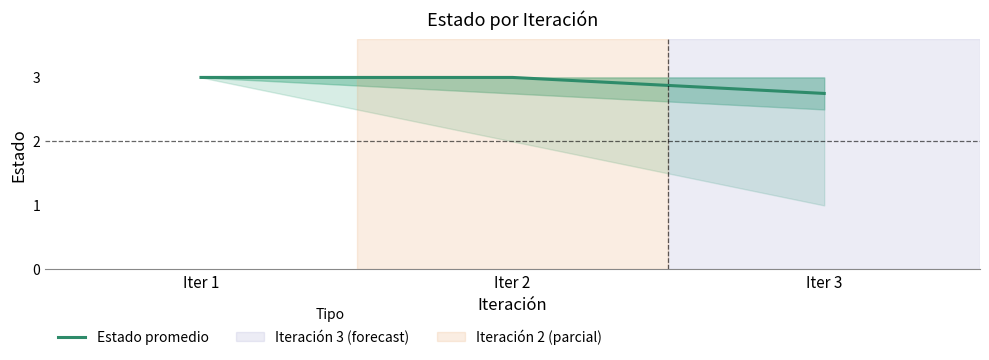

Between Iter 1 and Iter 3, which is larger?

Iter 1